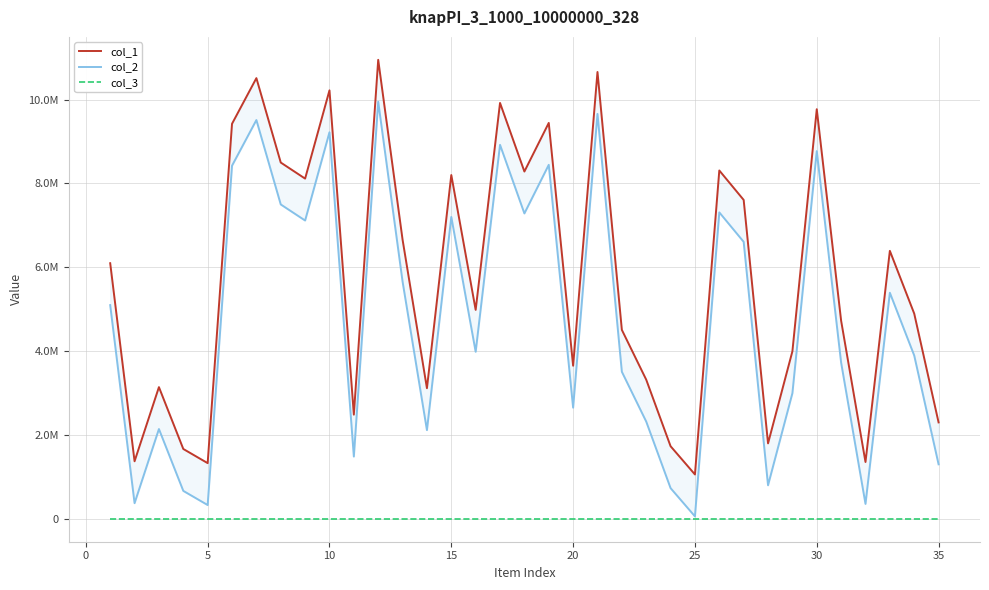

Reading left to right, transcribe all the data shown in this chart.

col_1: 6098168	1372006	3141289	1665672	1327900	9424733	10514181	8500213	8116614	10222921	2484711	10950698	6659606	3114934	8202310	4984307	9922228	8285720	9445404	3651886	10660611	4507606	3319362	1731205	1057096	8310716	7607889	1799103	3995698	9772079	4725266	1354182	6392904	4895702	2299562
col_2: 5098168	372006	2141289	665672	327900	8424733	9514181	7500213	7116614	9222921	1484711	9950698	5659606	2114934	7202310	3984307	8922228	7285720	8445404	2651886	9660611	3507606	2319362	731205	57096	7310716	6607889	799103	2995698	8772079	3725266	354182	5392904	3895702	1299562
col_3: 1	1	1	1	1	1	1	1	1	1	1	1	1	1	1	1	1	1	1	1	1	1	1	1	1	1	1	1	1	1	1	1	1	1	1